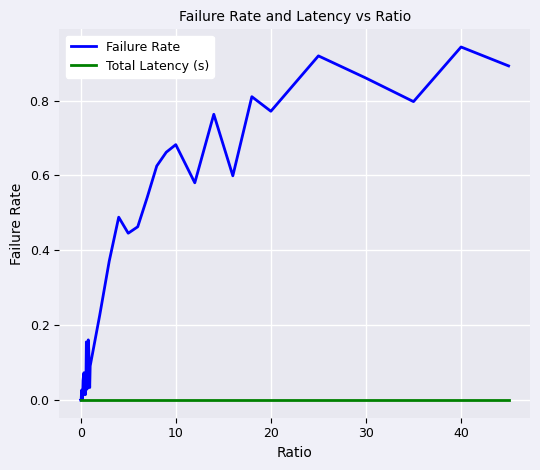

Which series has the widest spread of values?

Failure Rate